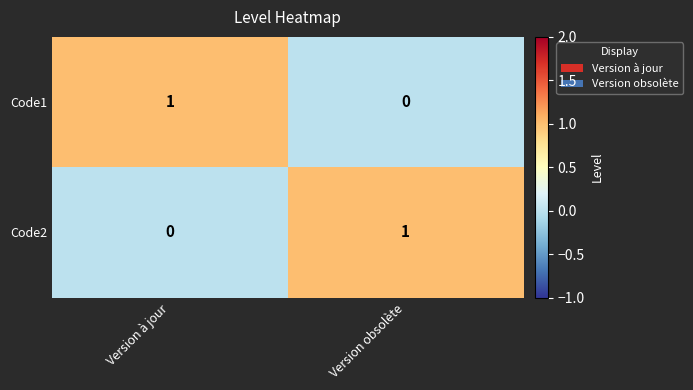

Reading right to left, extract all data points from this chart.

Code1: Version obsolète=0	Version à jour=1
Code2: Version obsolète=1	Version à jour=0